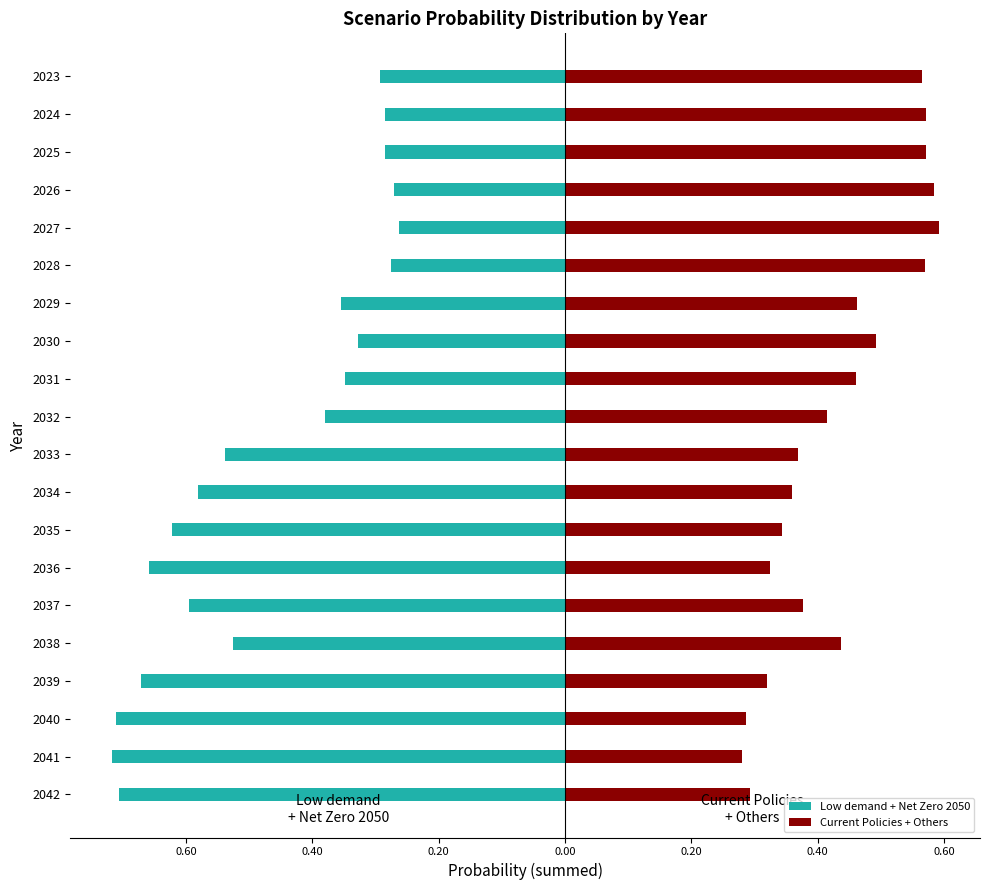

At how many categories does at least one series exceed 0?

20